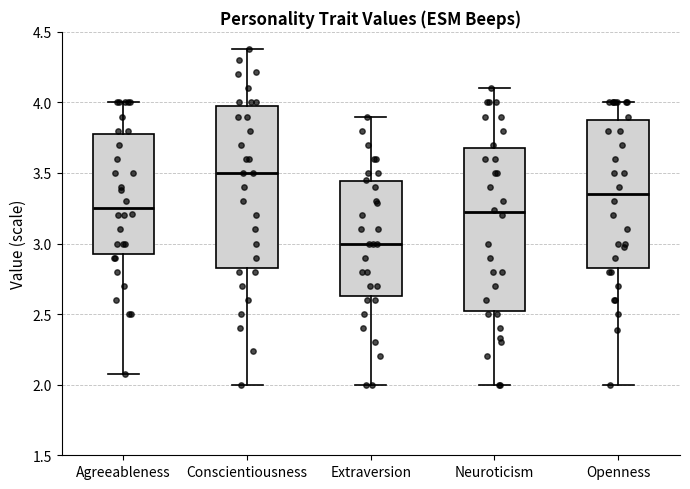

Reading left to right, transcribe this box plot: for each box, give where its median line is, the range the box spans, and where its two whiskers end, as read against the y-axis. The values are not printed on the chart, so give them approximately, as read against the axis.

Agreeableness: median 3.25, box 2.95 to 3.80, whiskers 2.10 to 4.00
Conscientiousness: median 3.50, box 2.85 to 4.00, whiskers 2.00 to 4.40
Extraversion: median 3.00, box 2.65 to 3.45, whiskers 2.00 to 3.90
Neuroticism: median 3.20, box 2.55 to 3.70, whiskers 2.00 to 4.10
Openness: median 3.35, box 2.85 to 3.90, whiskers 2.00 to 4.00